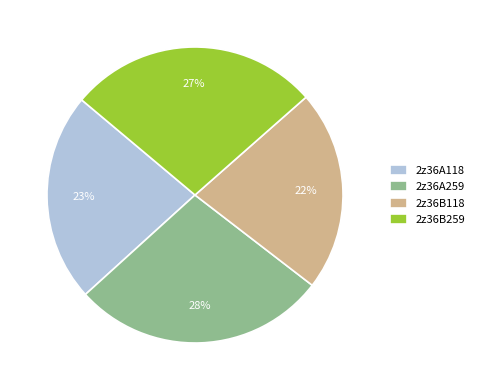

Does 2z36A259 account for over 50% of the chart?

No